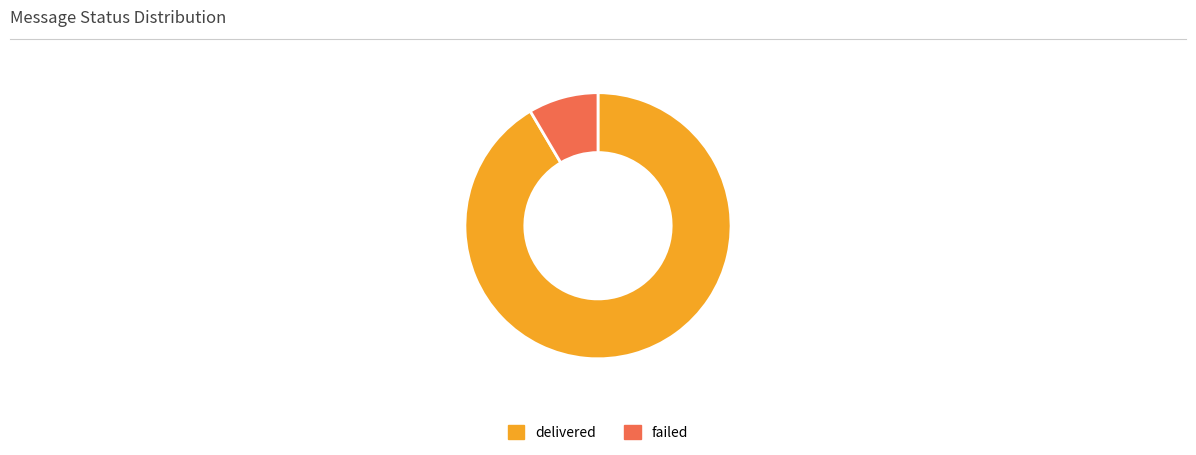

Do failed and delivered together represent more than half of the pie?

Yes